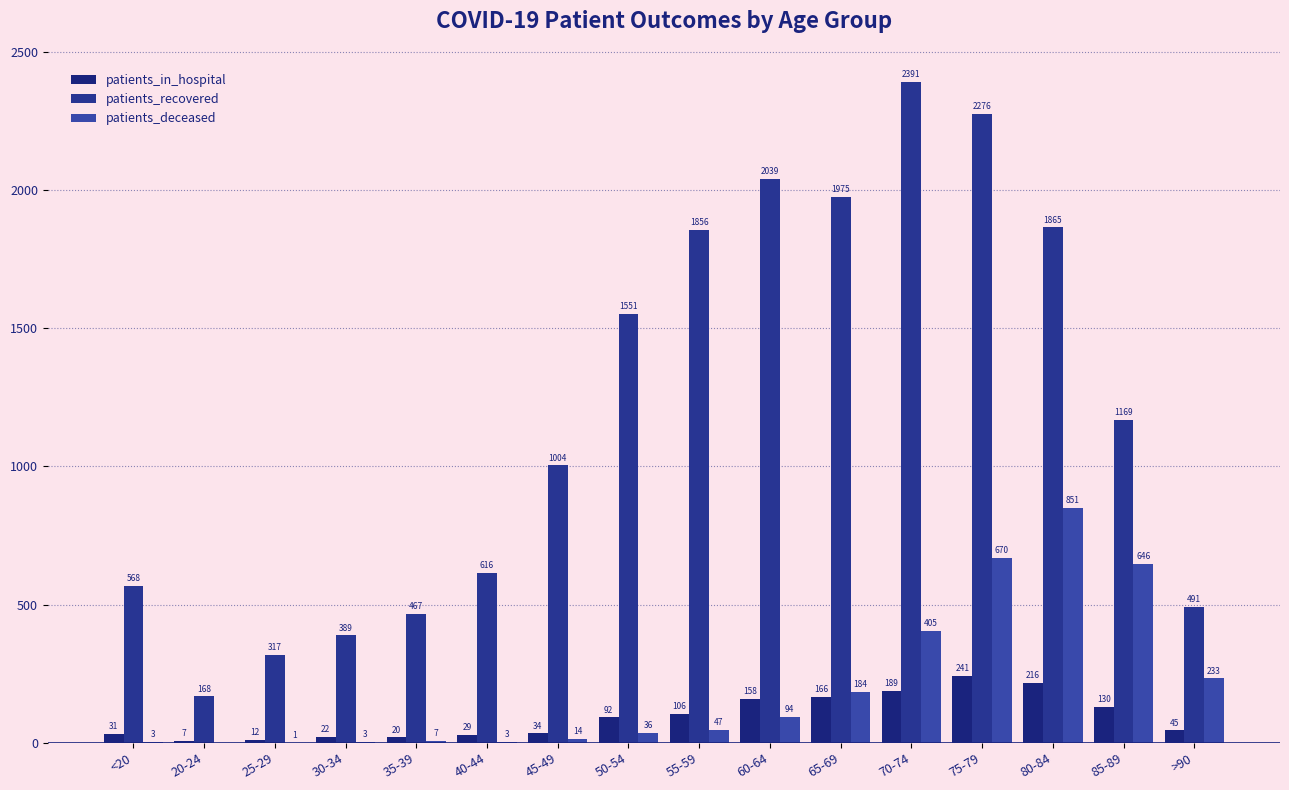

Is the value of patients_deceased at >90 greater than the value of patients_in_hospital at 75-79?

No